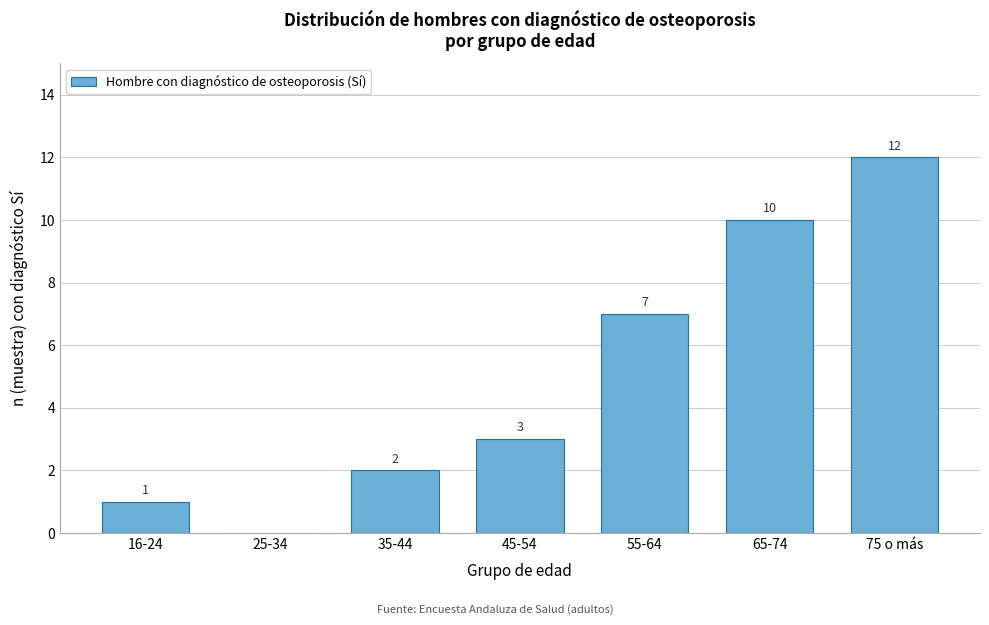

Reading right to left, what are all the values shown in this chart?

75 o más=12	65-74=10	55-64=7	45-54=3	35-44=2	25-34=0	16-24=1